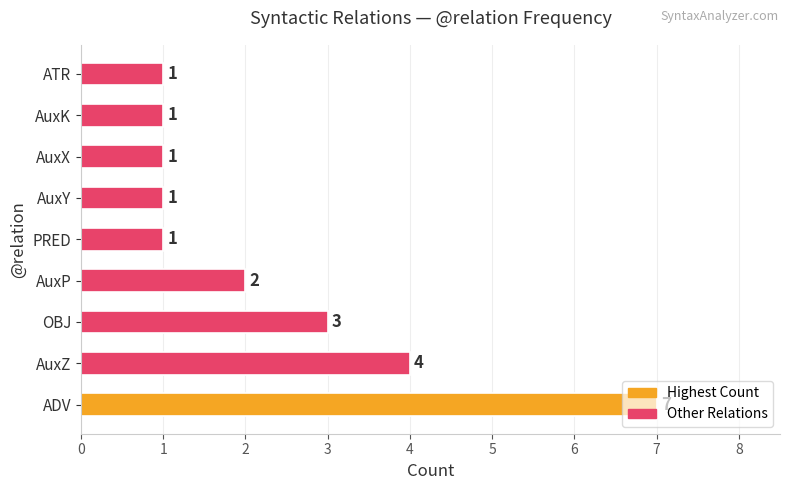

Which label corresponds to the largest value in the chart?

ADV